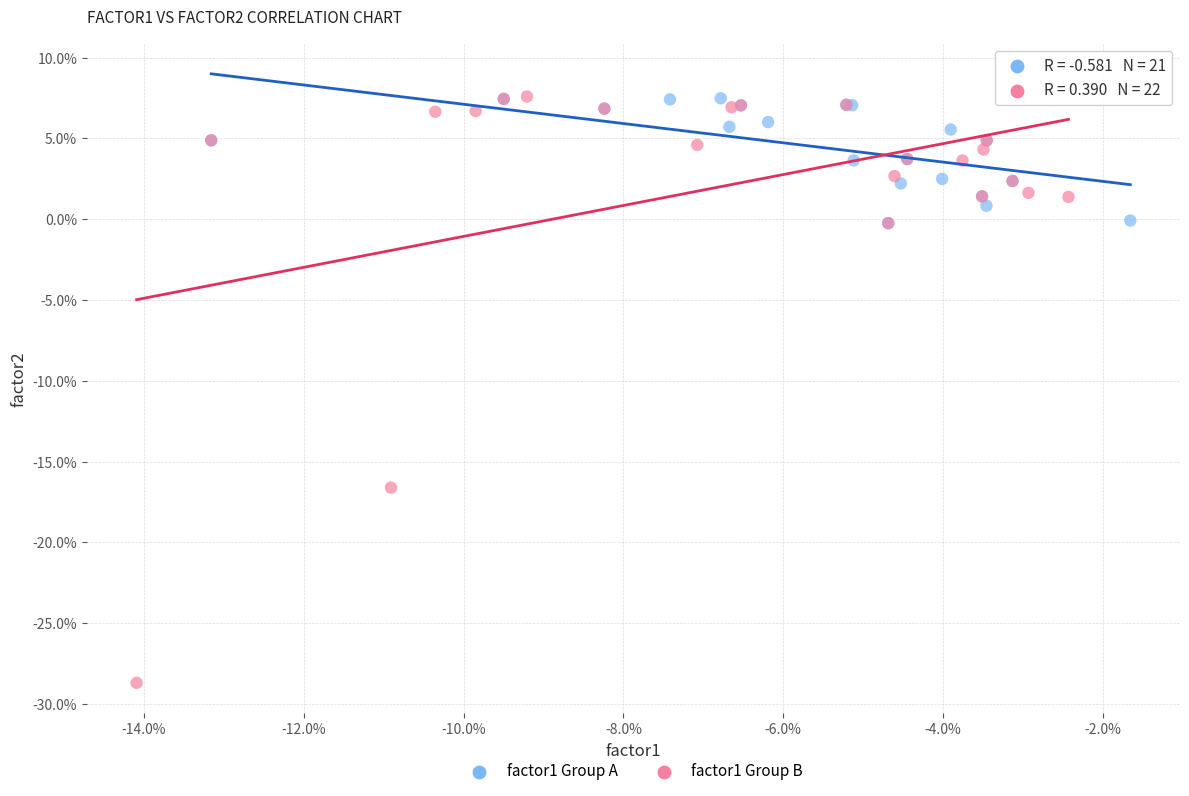

Which series reaches the minimum Y coordinate?

factor1 Group B